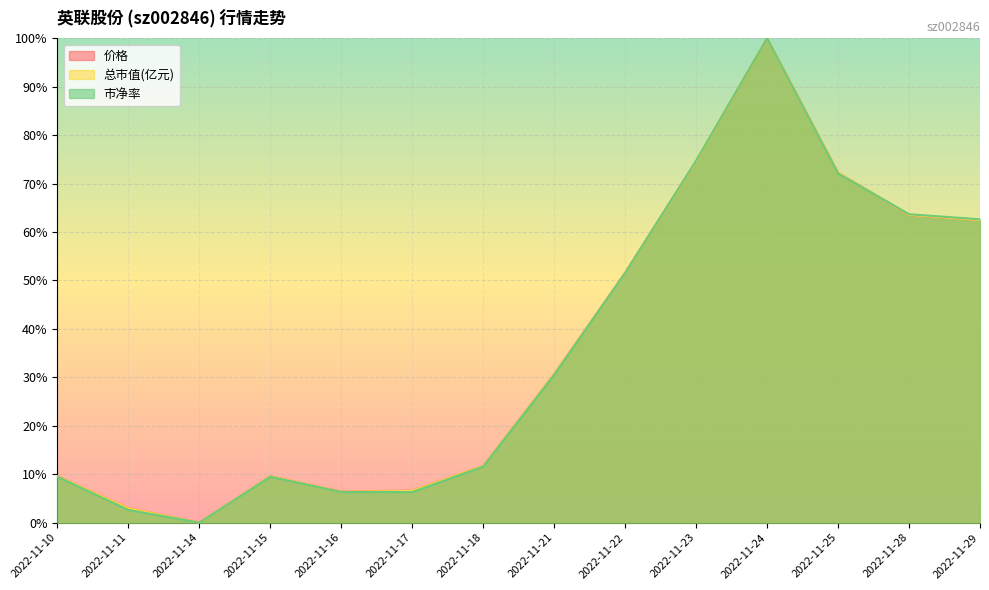

How many intersections are there between 市净率 and 价格?

3